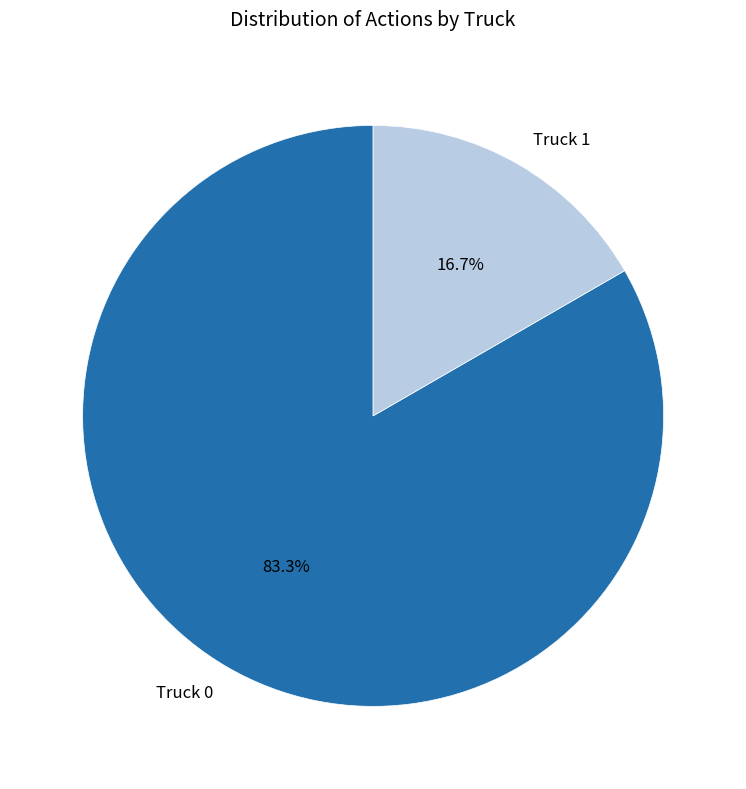

Which has a higher value, Truck 1 or Truck 0?

Truck 0